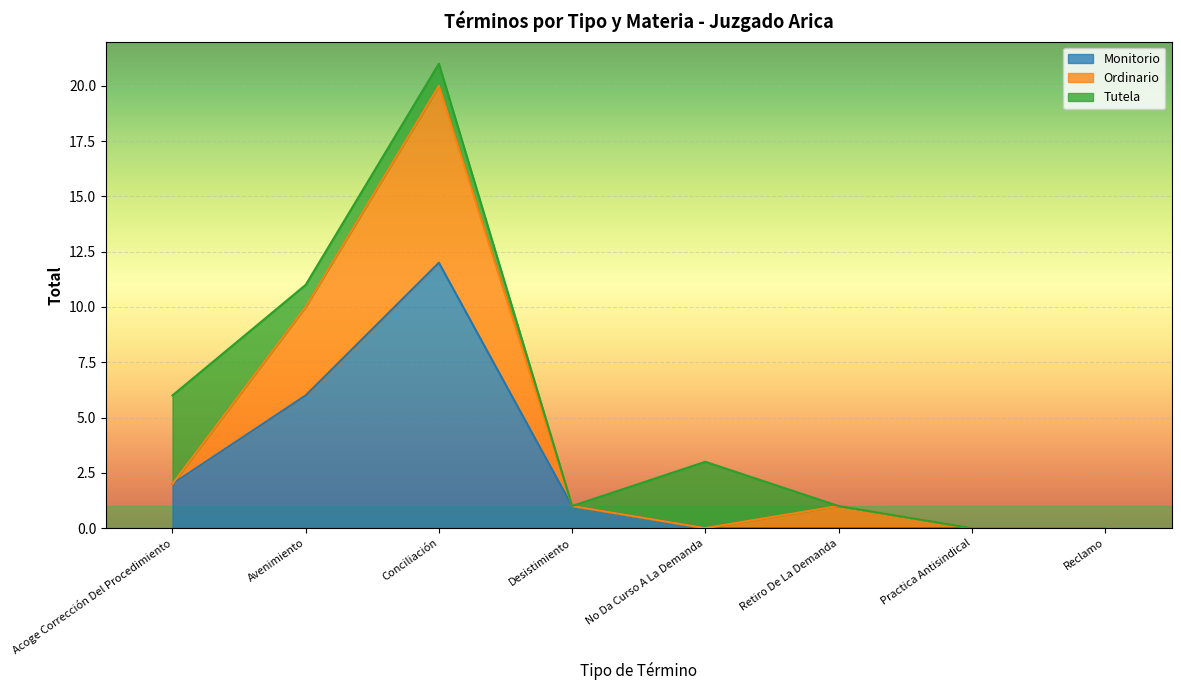

At which label does Monitorio reach its peak?

Conciliación